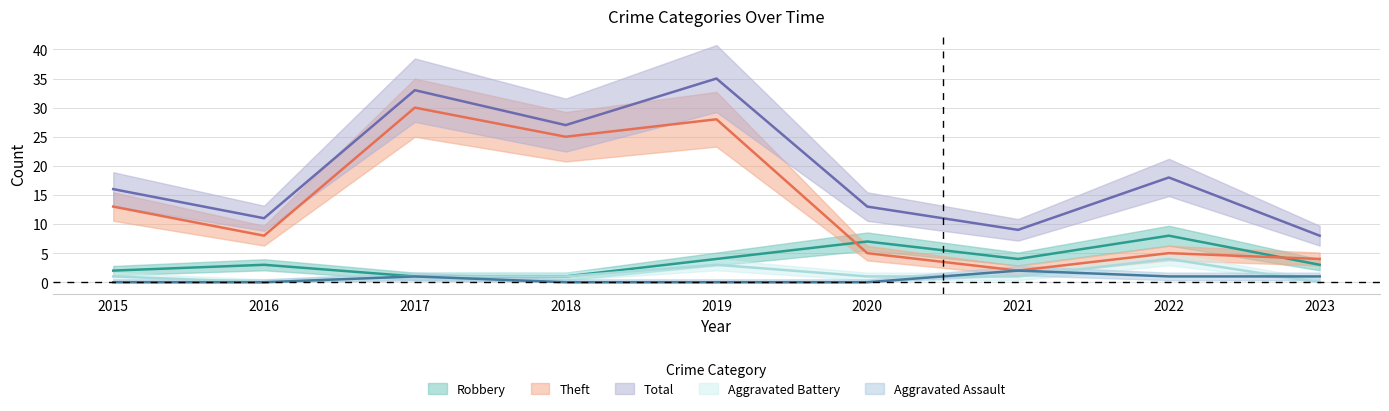

What is the total value across all series at 2023?

16